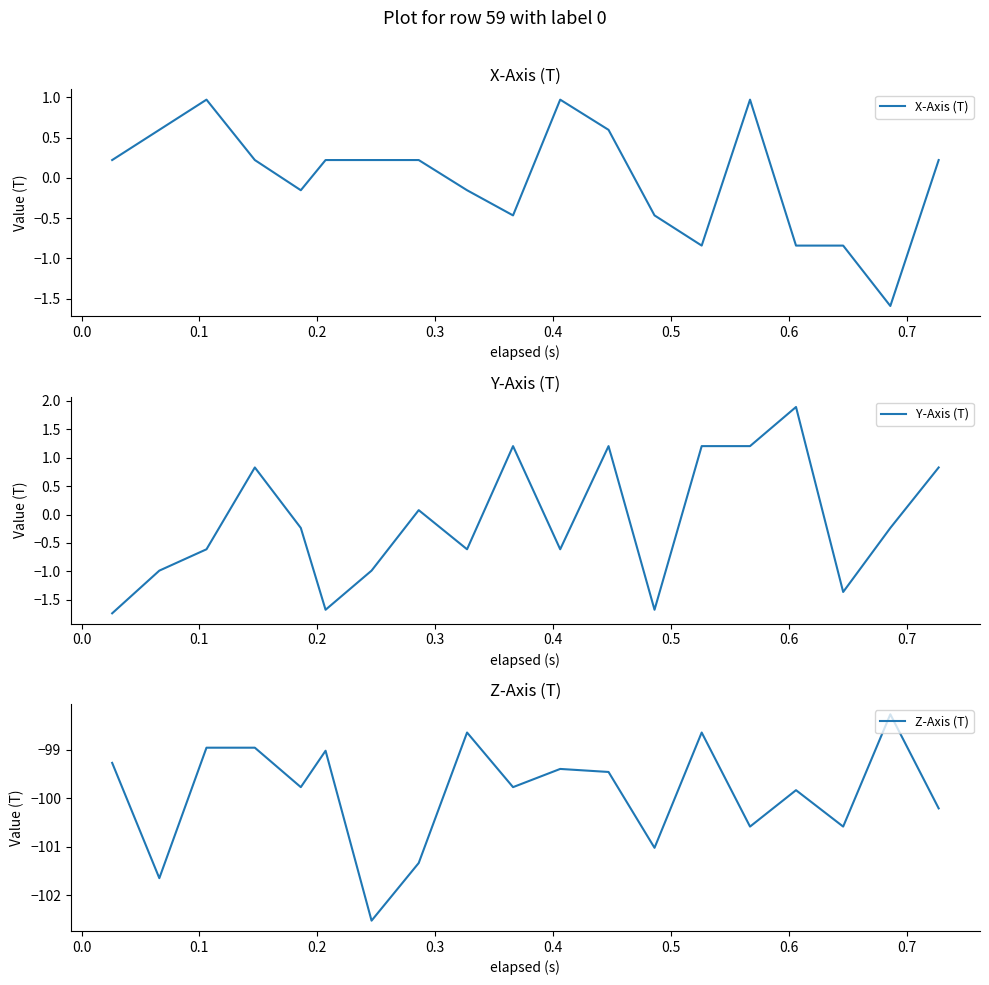

Rank the series by their maximum value, from highest to lowest.

Y-Axis (T), X-Axis (T), Z-Axis (T)